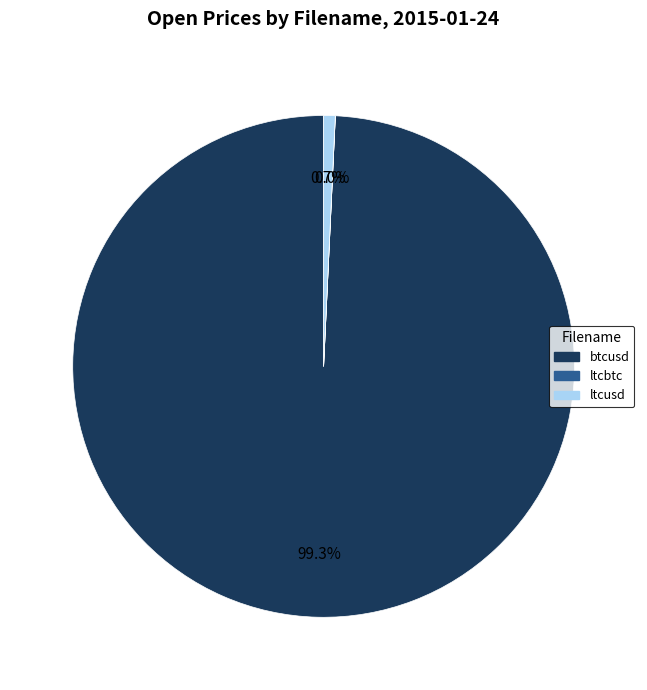

To the nearest percent, what is the average slice percentage?

33%